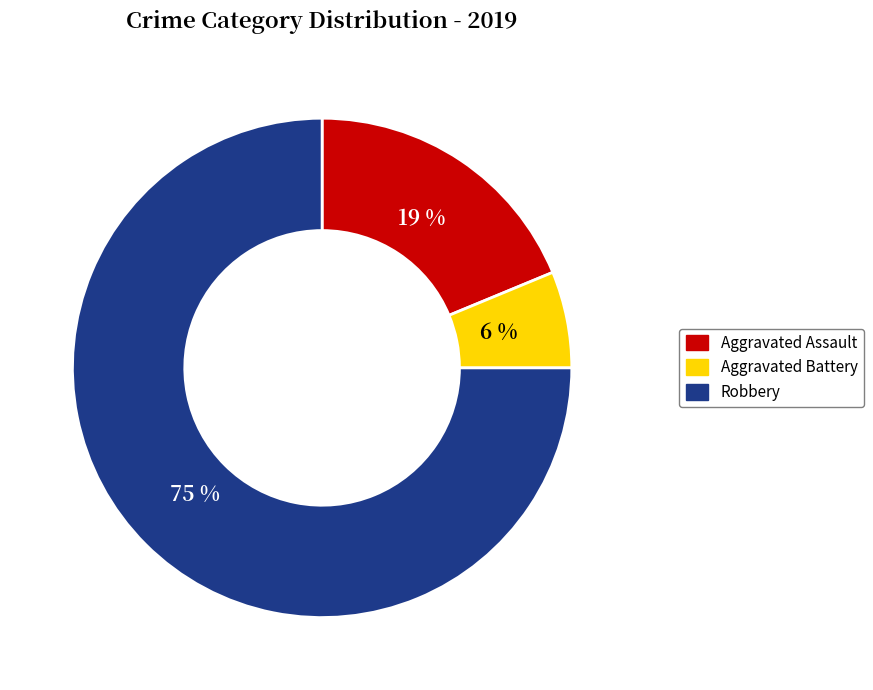

Rank the categories by value from highest to lowest.

Robbery, Aggravated Assault, Aggravated Battery